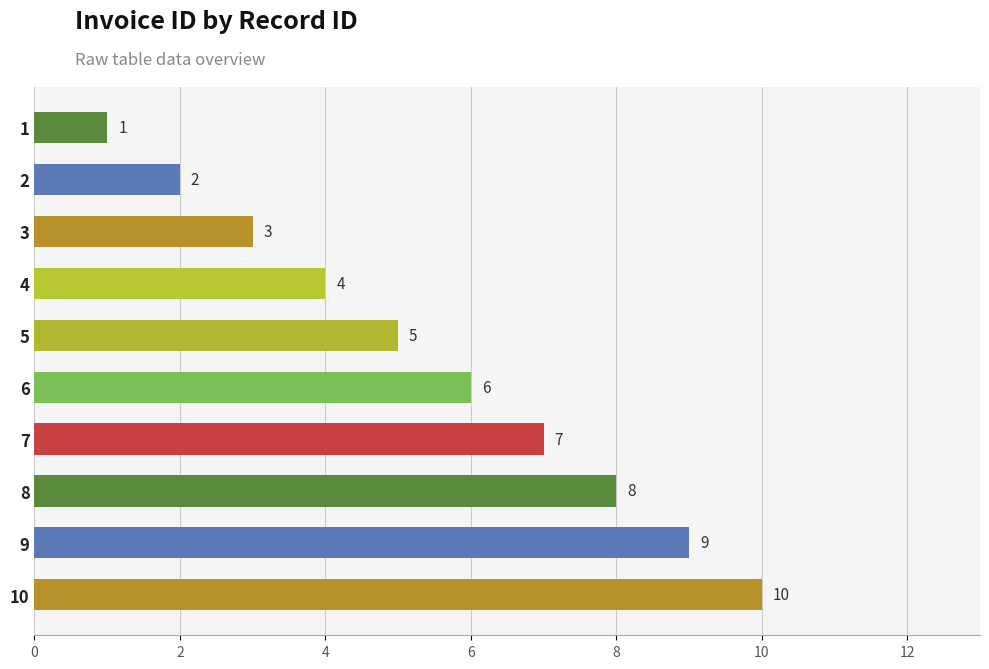

What is the average value?

6